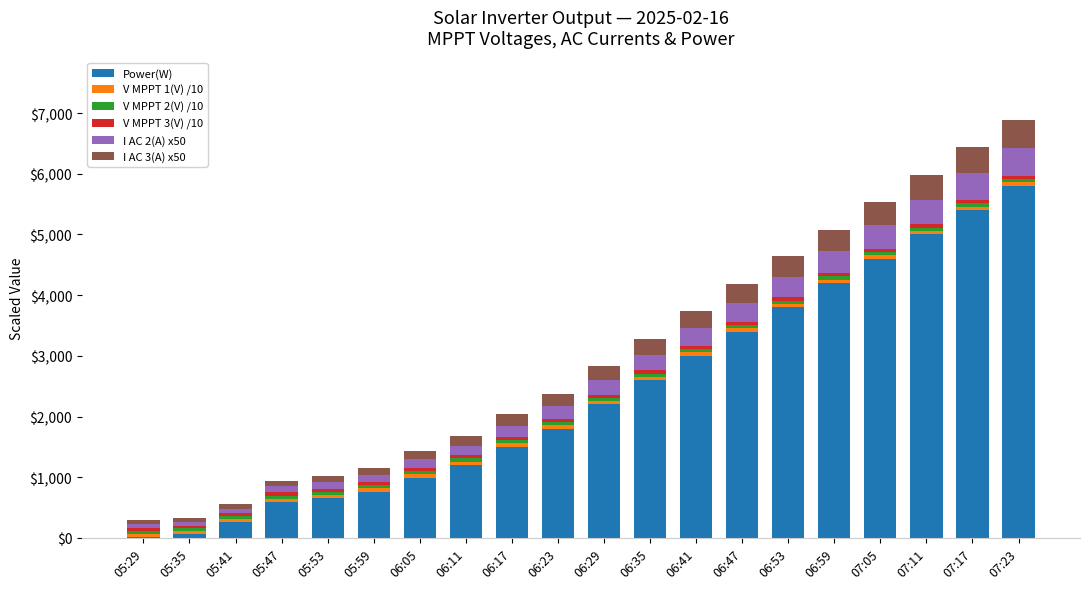

What is the highest value of the Power(W) series?

5800.0